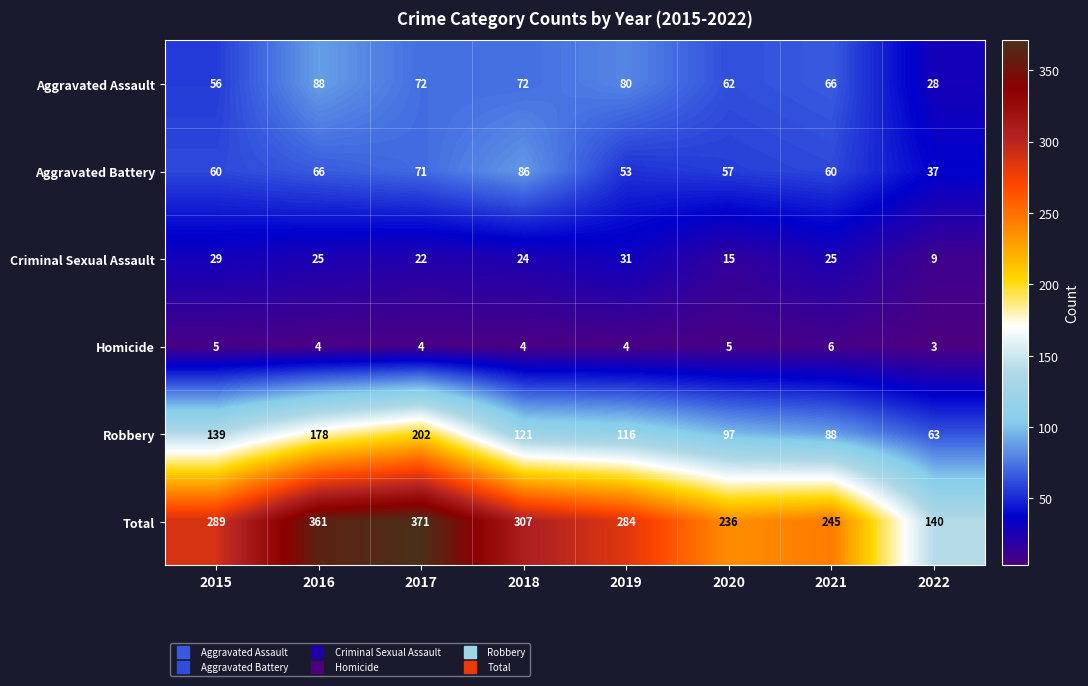

What is the spread (max minus min) of values at 2018?

303